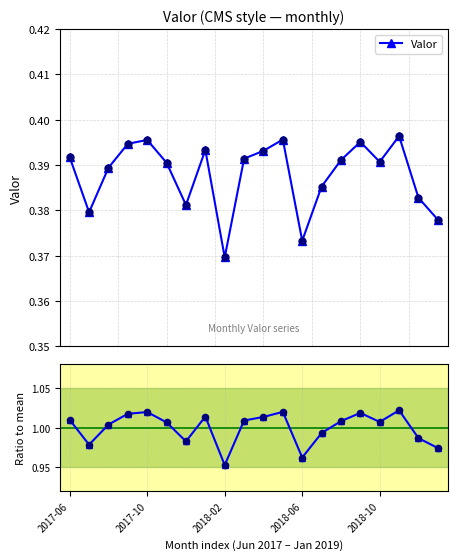

Which series contains the highest Y value?

Ratio to mean